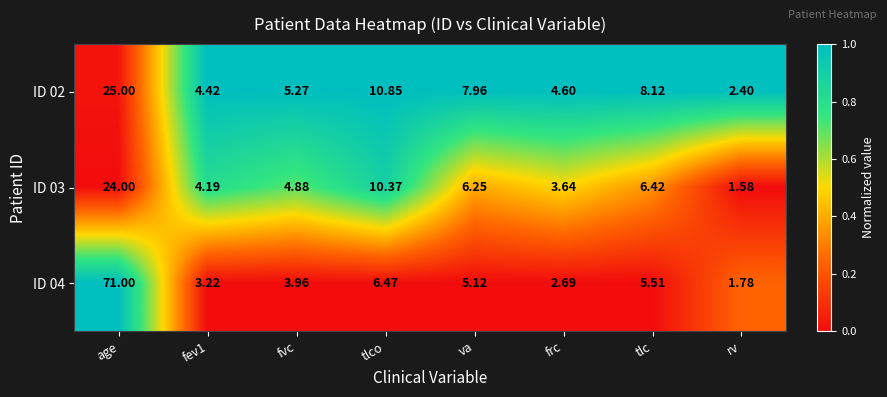

At which category is the sum across all series the highest?

age